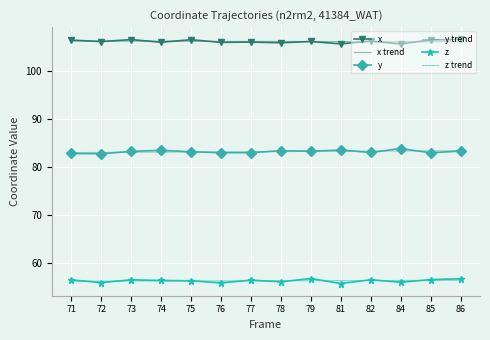

What is the approximate value of y trend at 84?

83.4